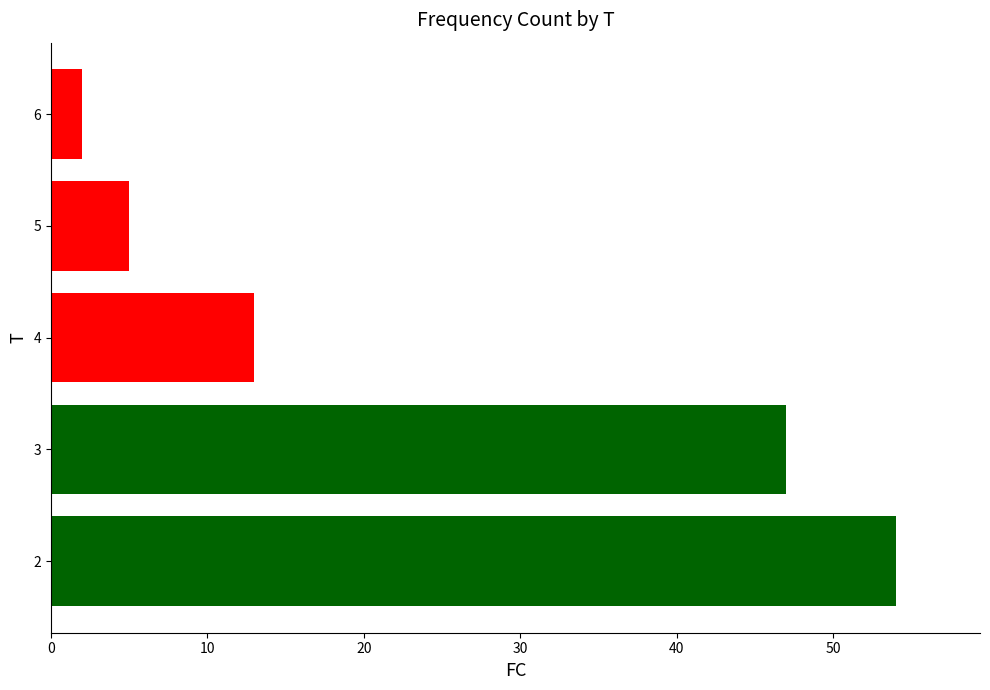

What is the difference between the maximum and minimum values?

52